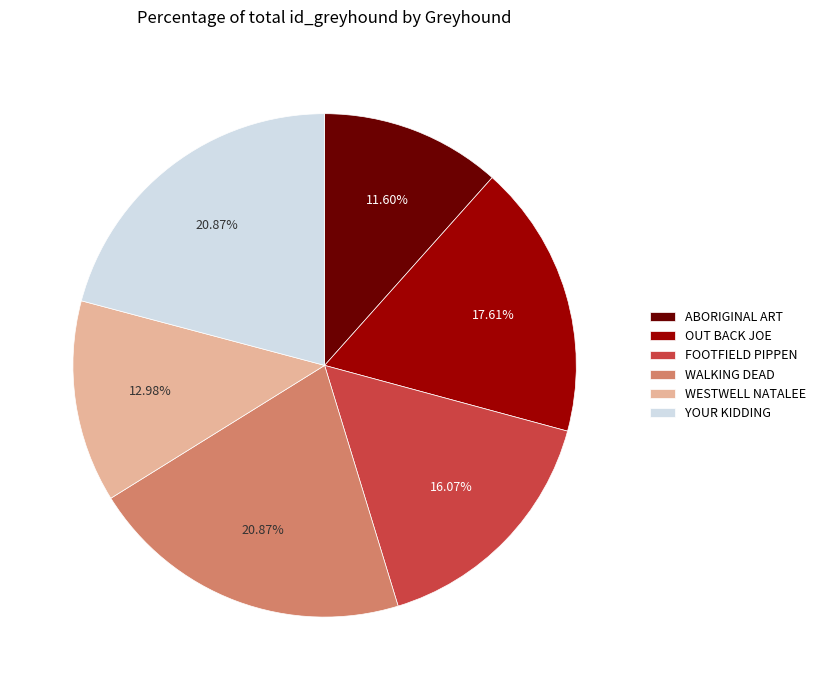

Is the sum of WESTWELL NATALEE and YOUR KIDDING greater than half?

No